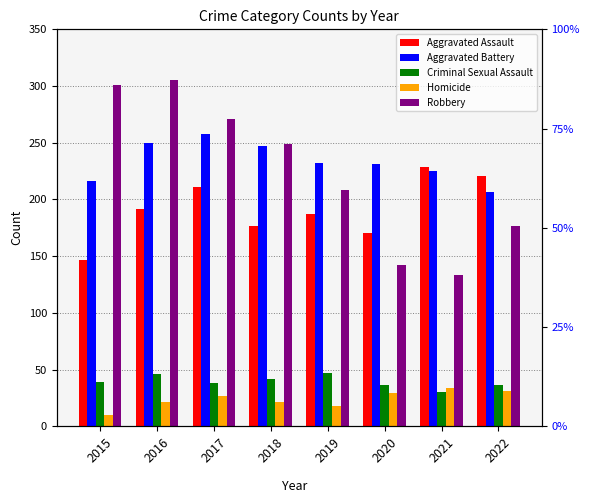

Which series has the widest spread of values?

Robbery